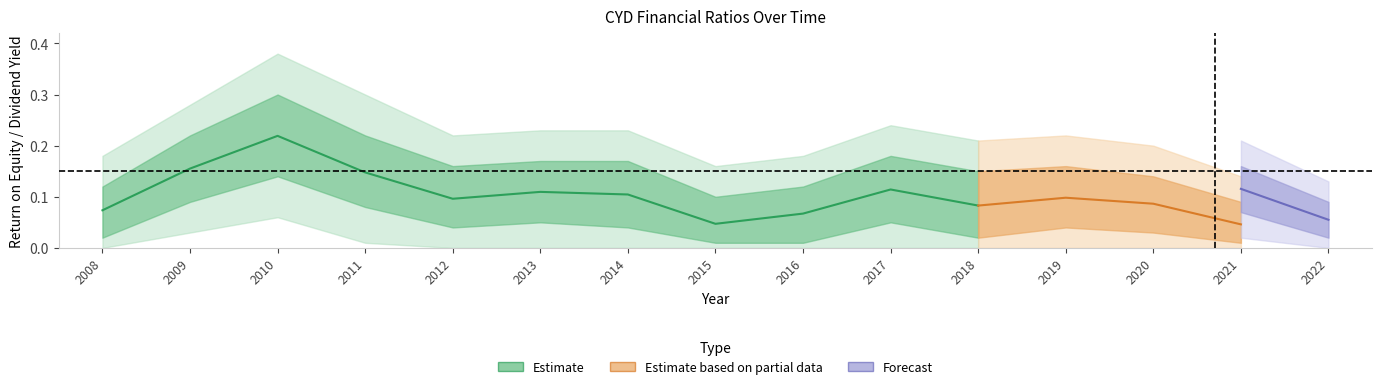

What is the difference between the maximum and second lowest values?

0.2